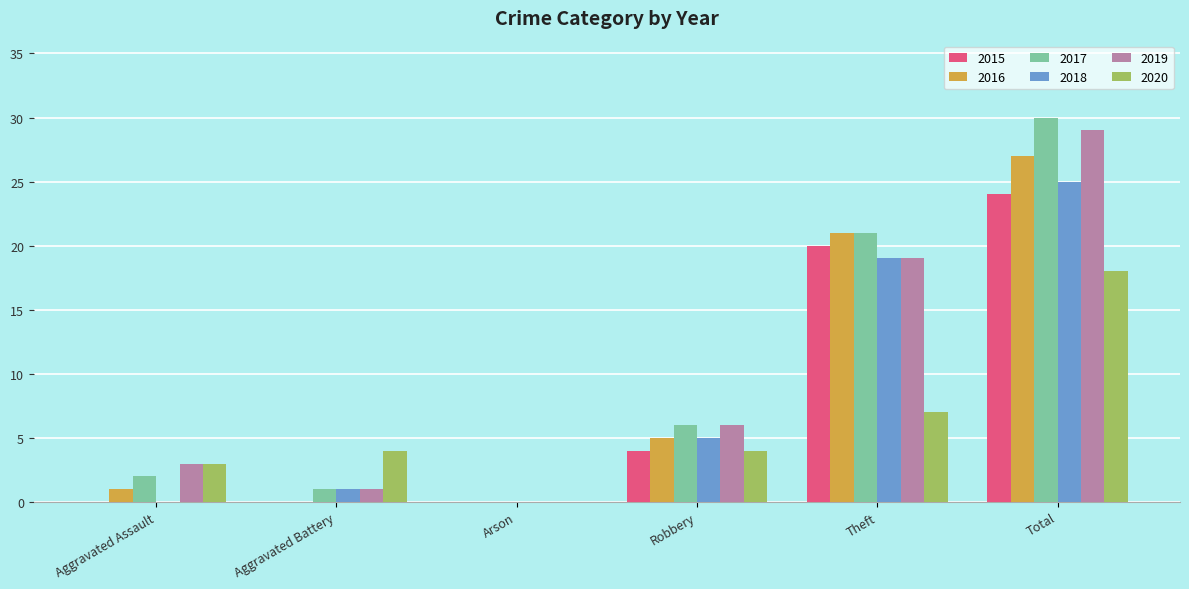

How many distinct data groups are displayed?

6